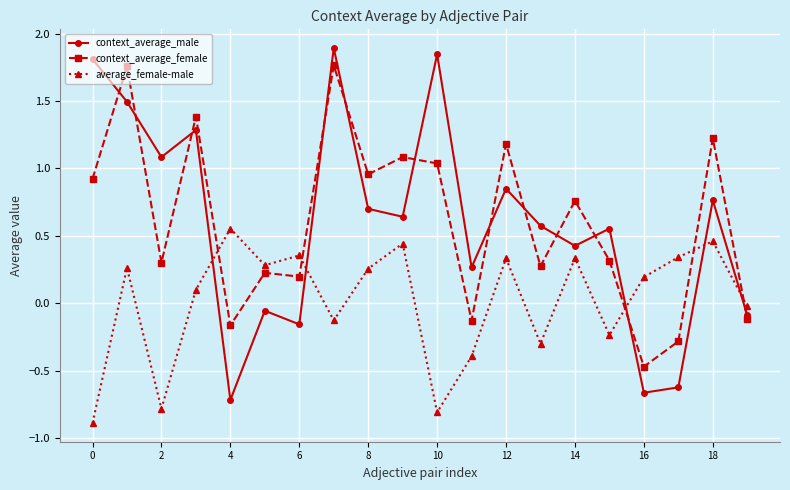

How many interior local peaks does the context_average_male series have?

7